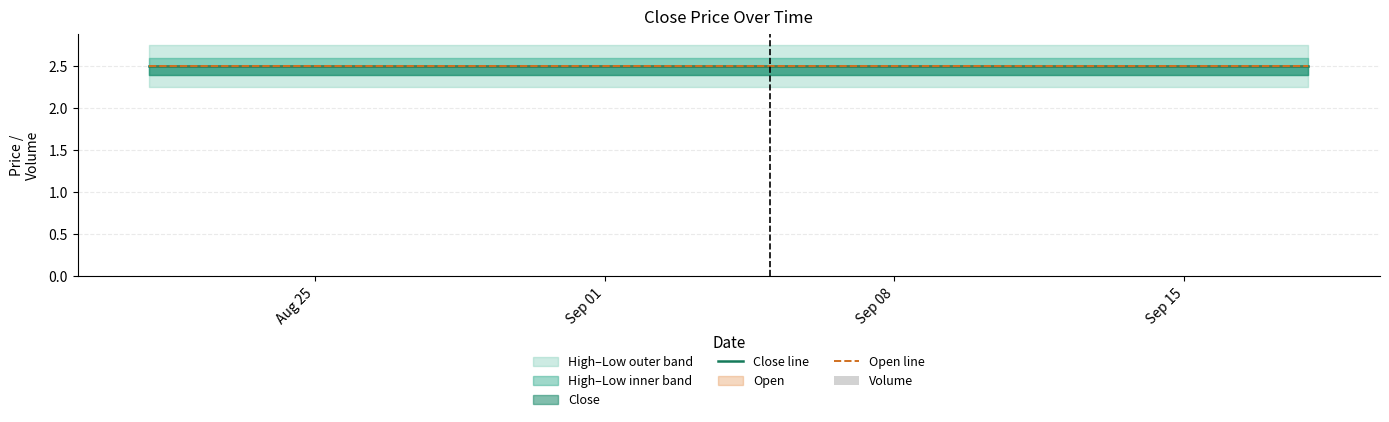

Does the chart contain any negative values?

No